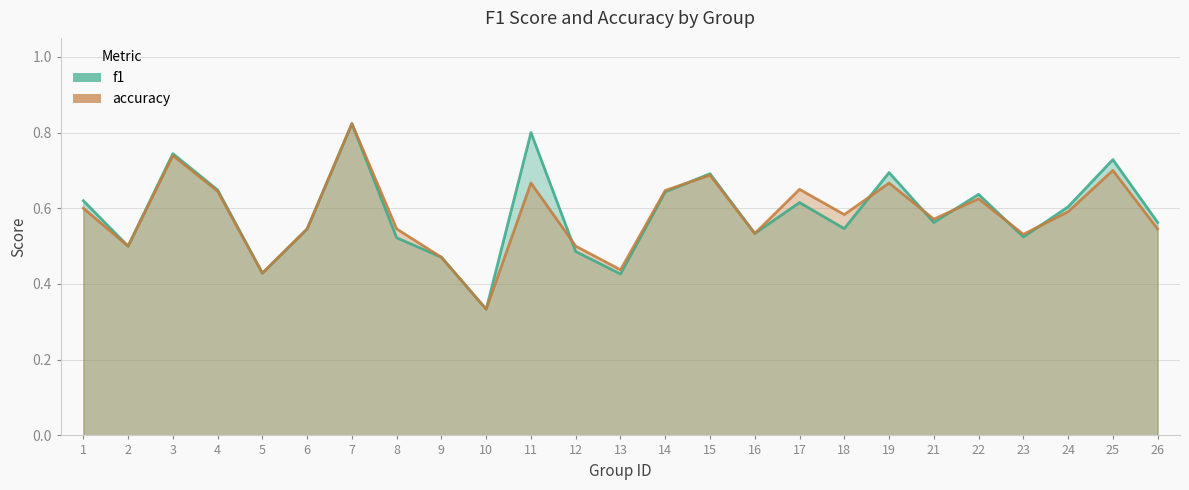

How many interior local peaks does the f1 series have?

8